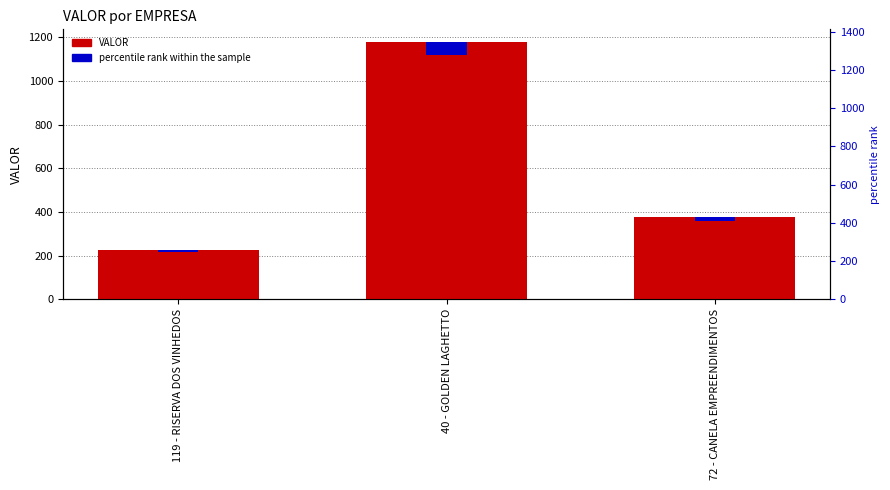

What is the difference between the highest and lowest values at 72 - CANELA EMPREENDIMENTOS?

358.7